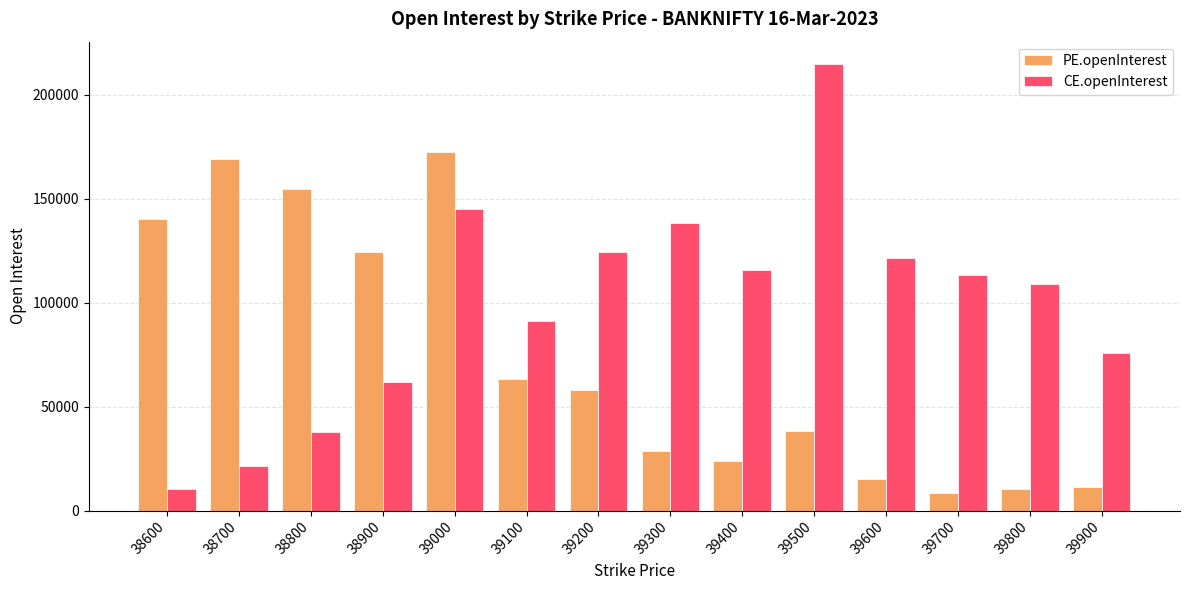

The value of CE.openInterest at 39100 is 42578. True or false?

False